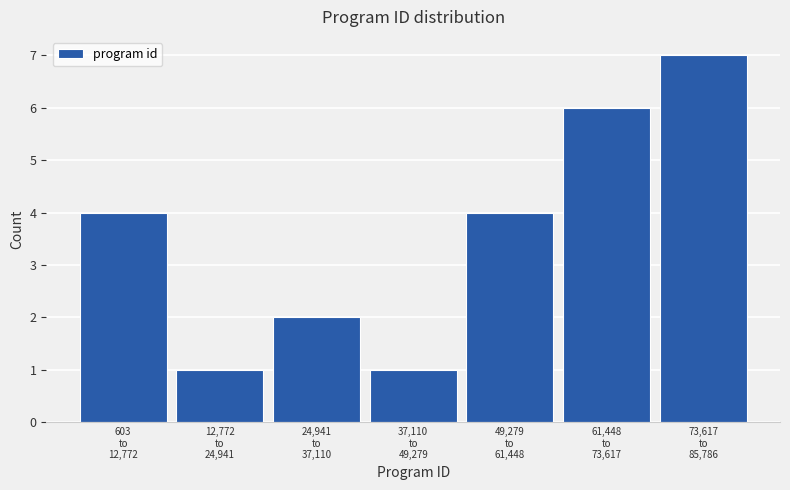

Reading left to right, what are all the values shown in this chart?

4	1	2	1	4	6	7